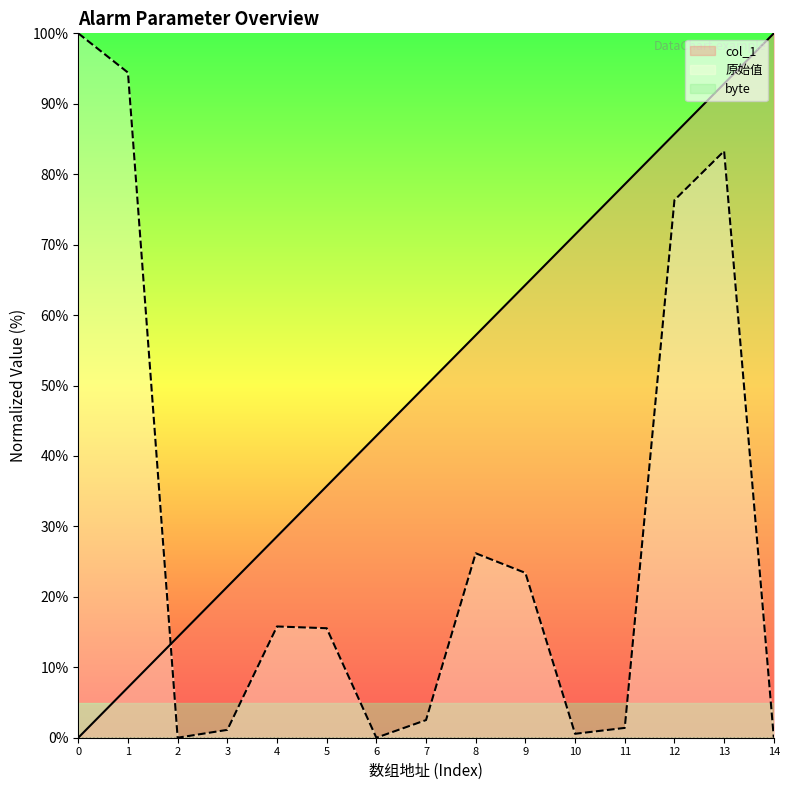

True or false: col_1 has a value of 25.3 at 2.

False